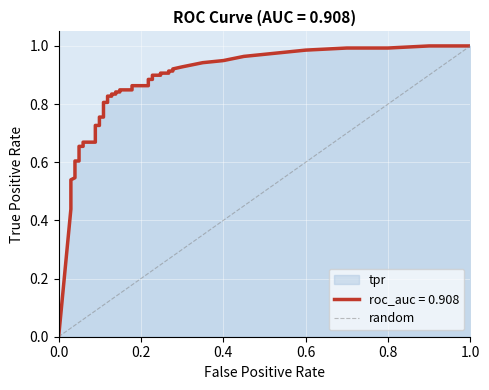

How many categories are shown in the chart?

2